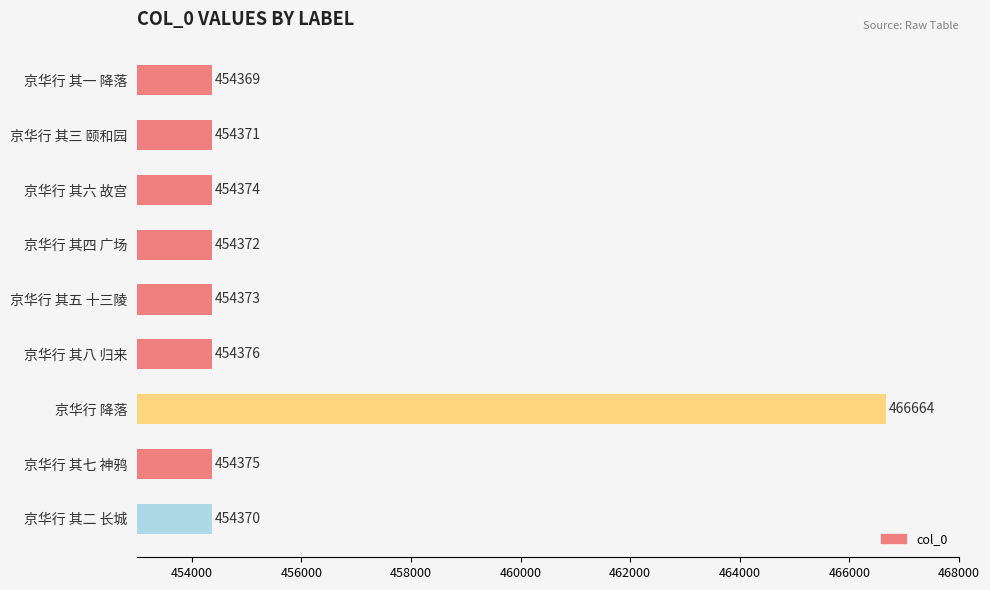

Rank the categories by value from lowest to highest.

京华行 其一 降落, 京华行 其二 长城, 京华行 其三 颐和园, 京华行 其四 广场, 京华行 其五 十三陵, 京华行 其六 故宫, 京华行 其七 神鸦, 京华行 其八 归来, 京华行 降落